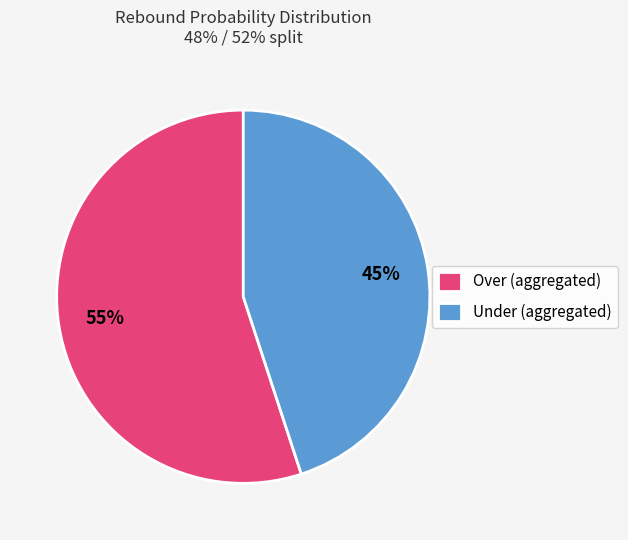

What is the largest slice in the pie chart?

Over (aggregated)